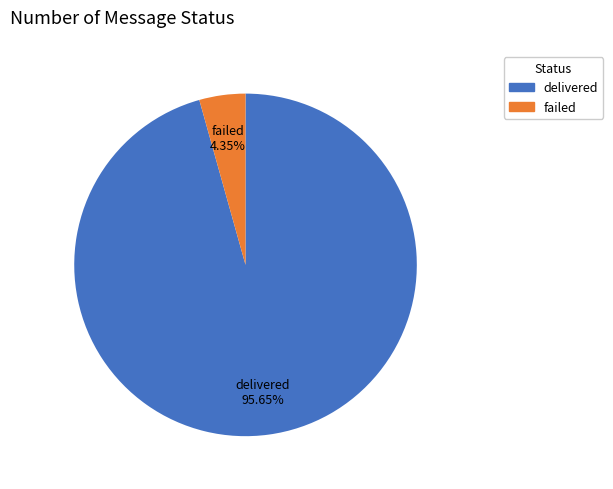

How many segments does this pie chart have?

2